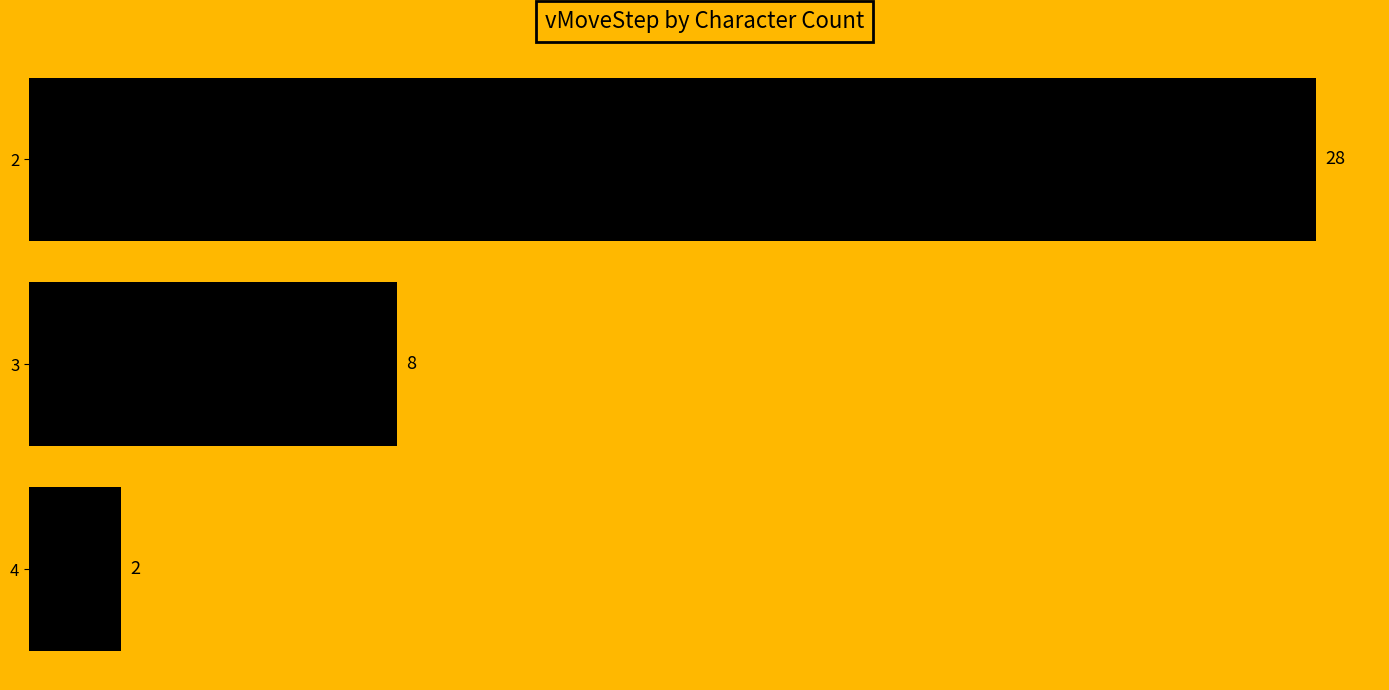

How many bars are there in total?

3